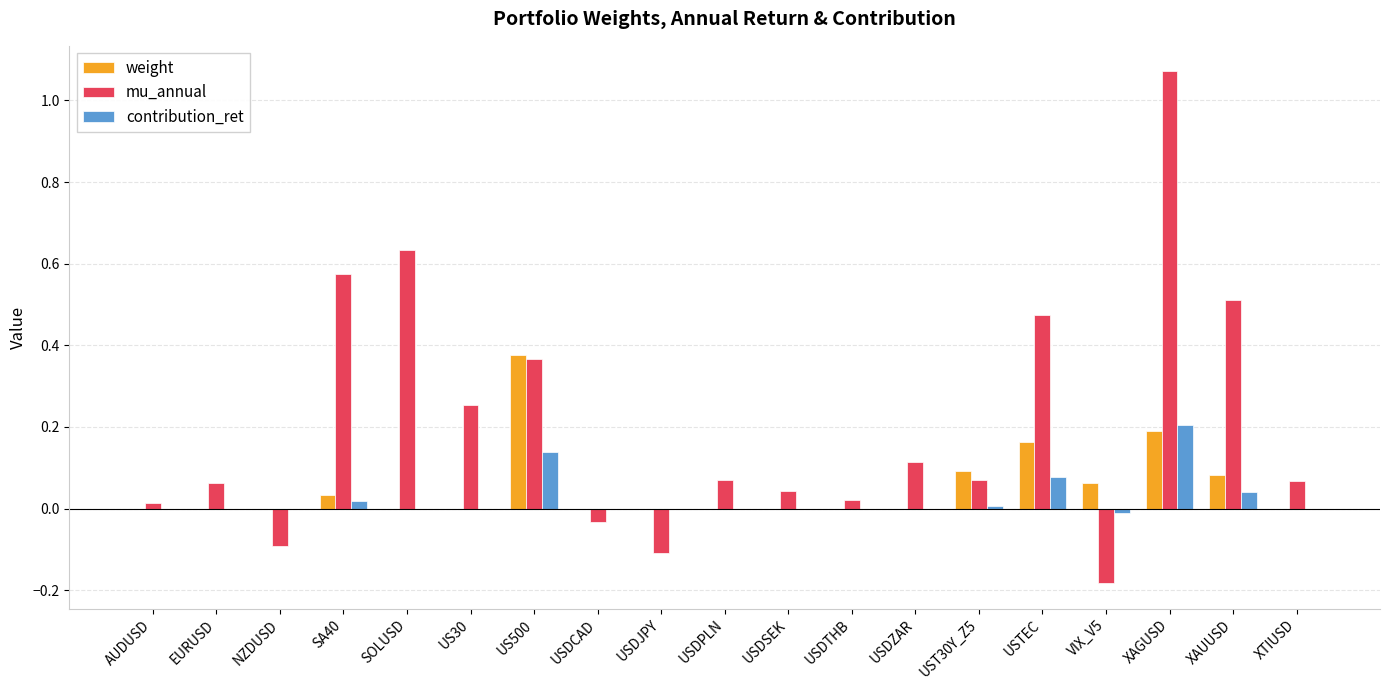

Which category has the highest value in the weight series?

US500